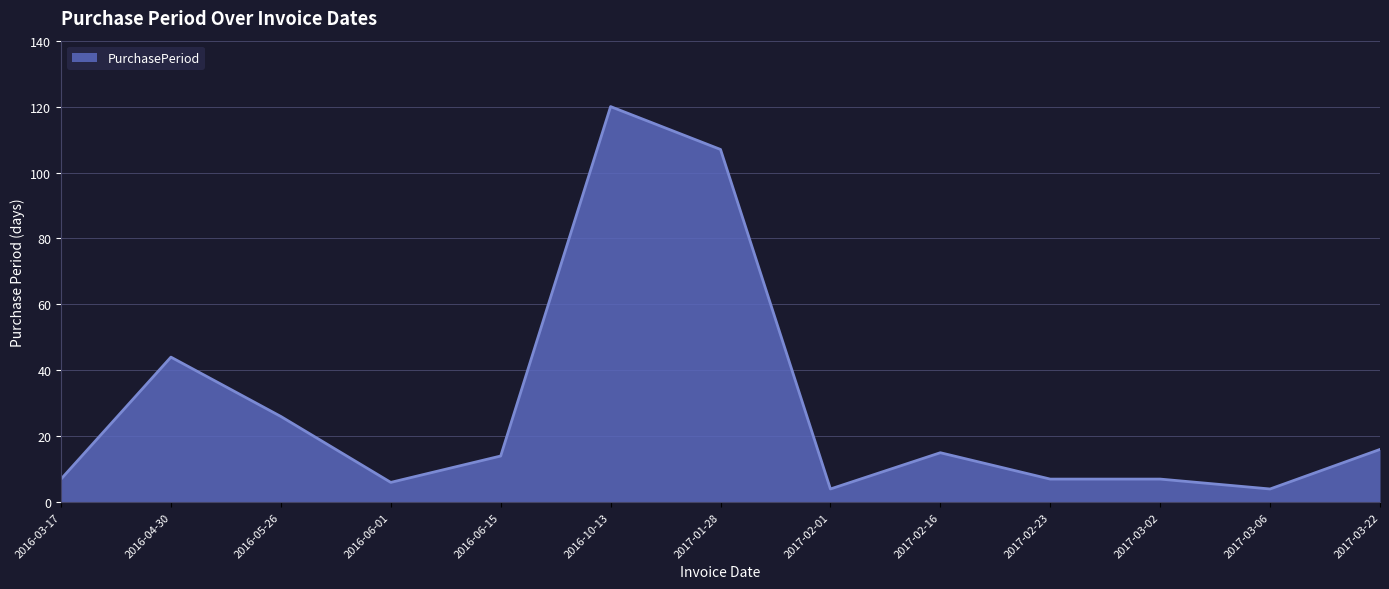

At which label is the value closest to 62?

2016-04-30